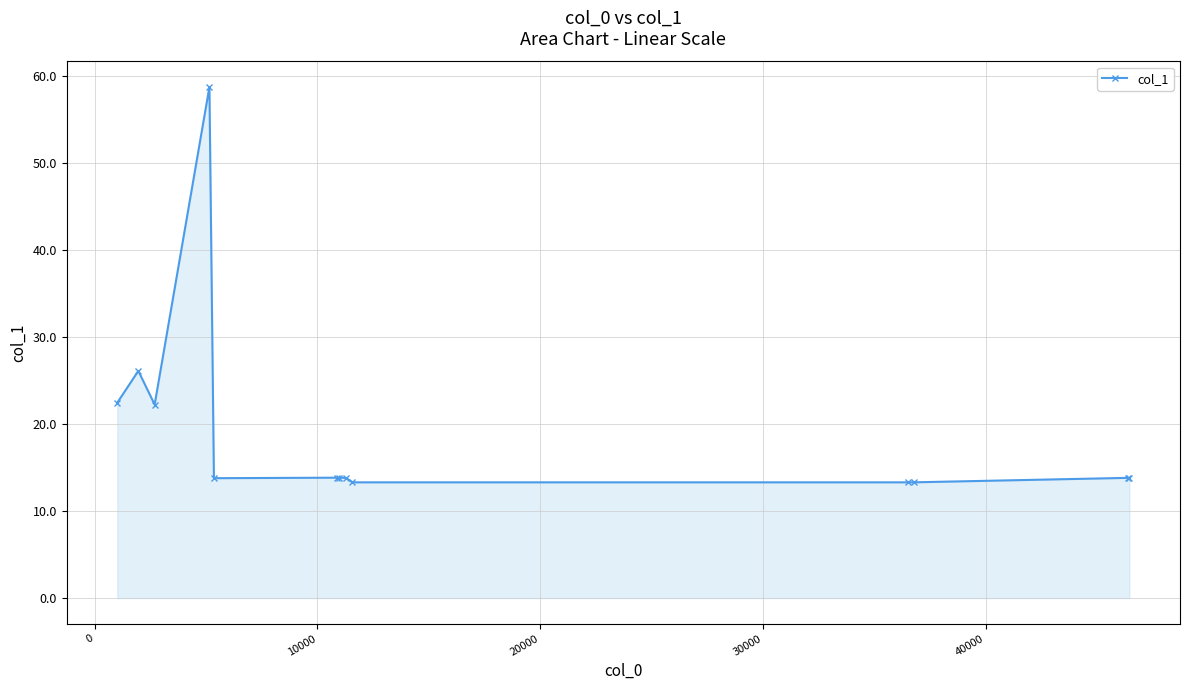

What is the minimum value shown in the chart?

13.3